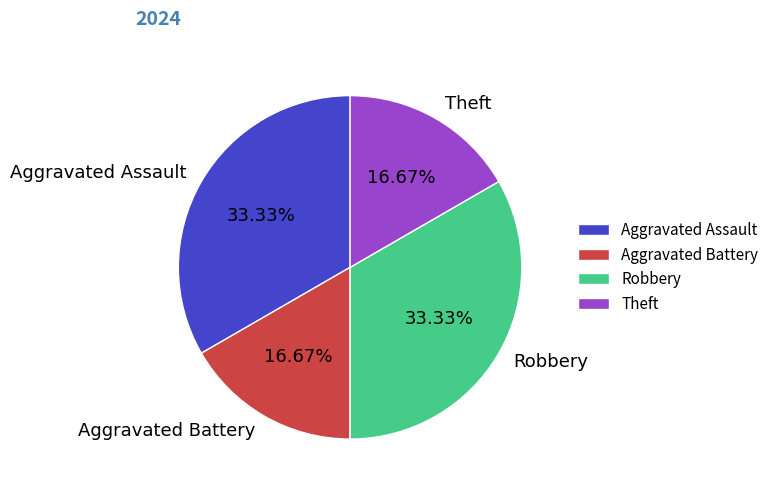

The Aggravated Assault slice represents 27% of the pie. True or false?

False